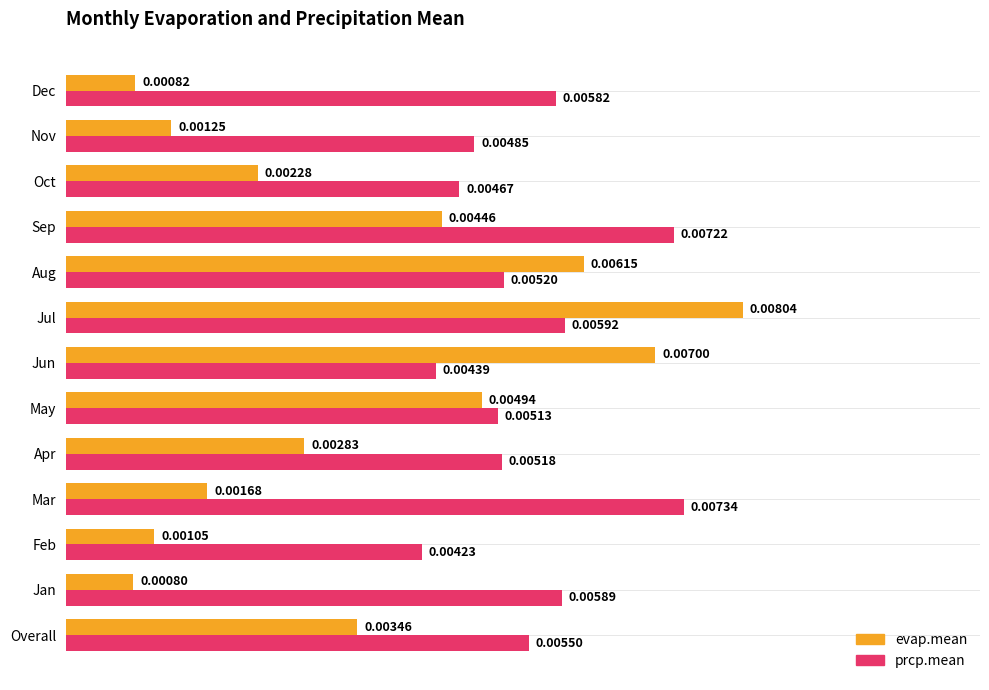

Count the number of categories in the chart.

13